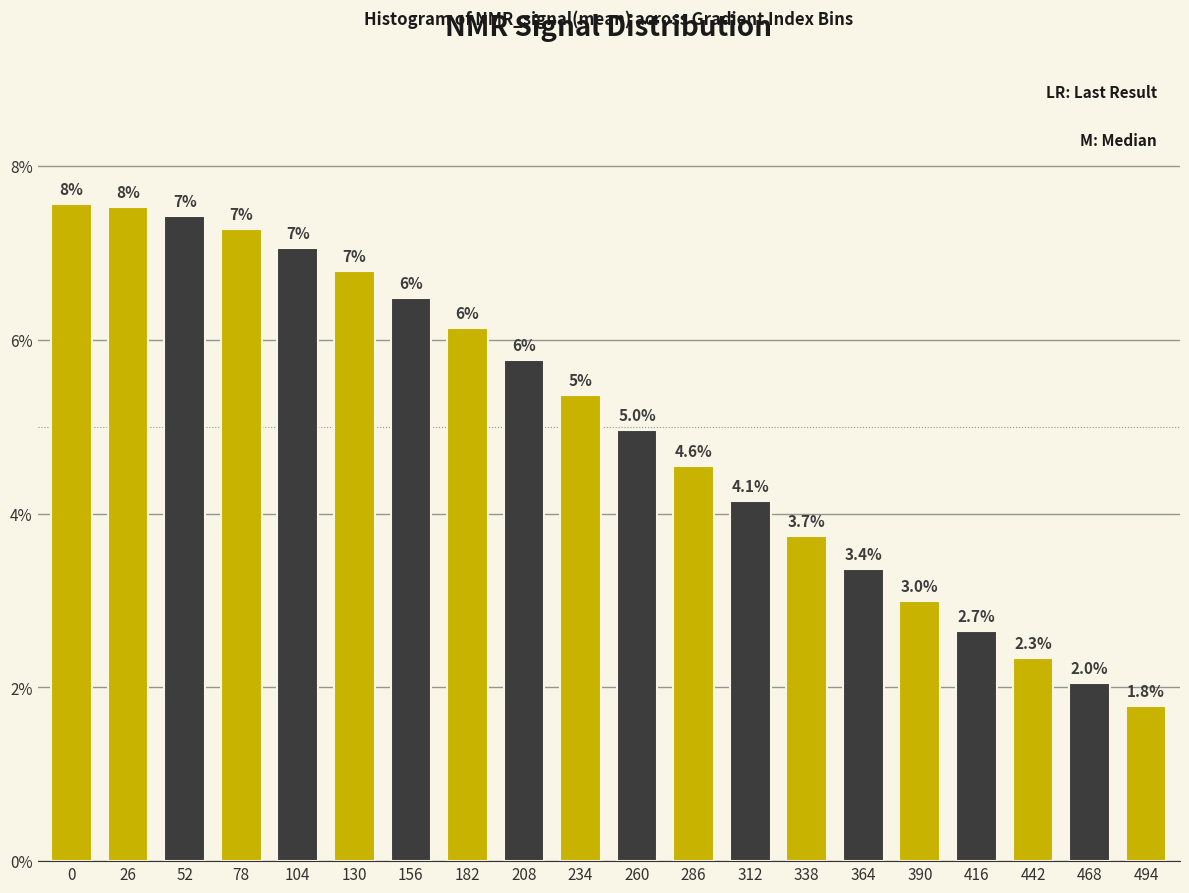

What is the average value?

5.0